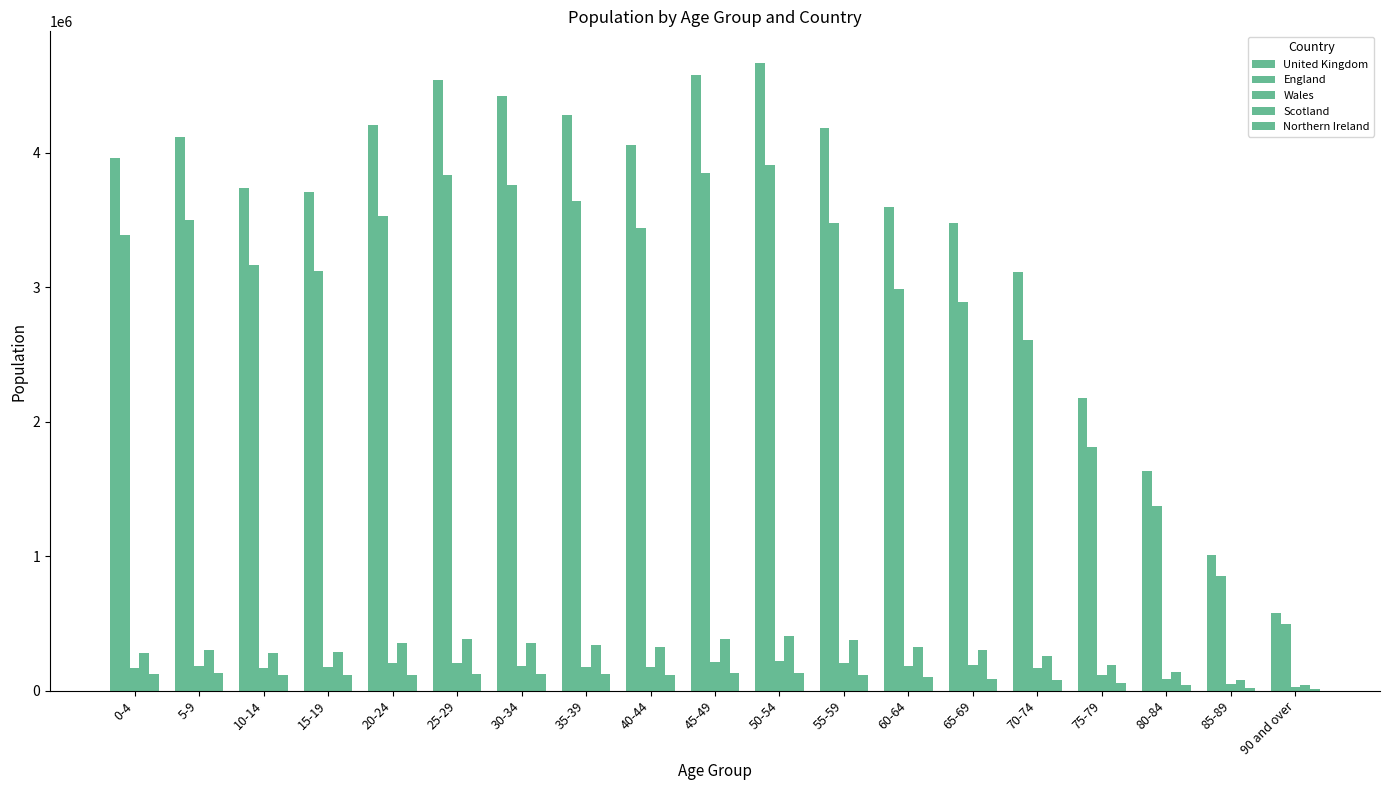

Is it true that Scotland equals 190275 at 80-84?

False